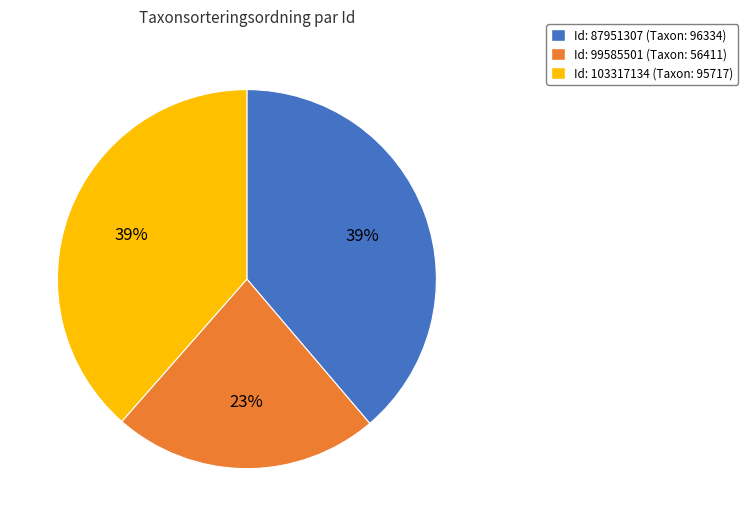

To the nearest percent, what is the difference between the largest and smallest slice percentages?

16%